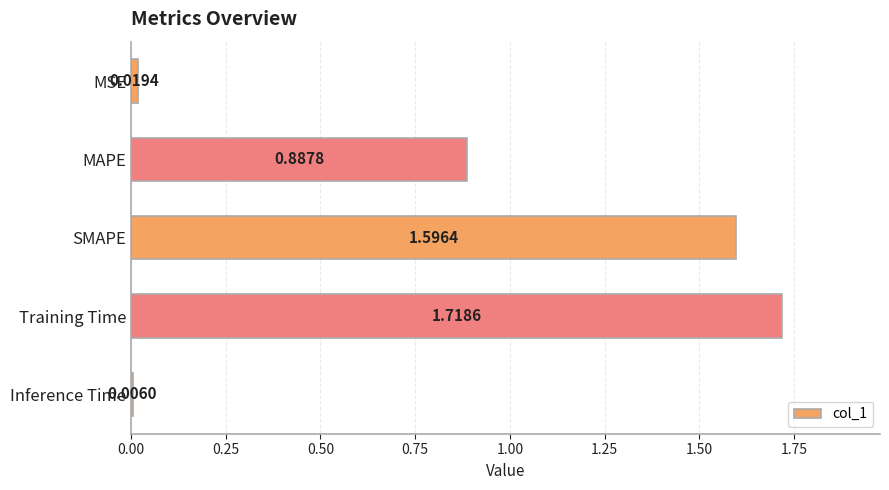

Are the bars horizontal?

Yes